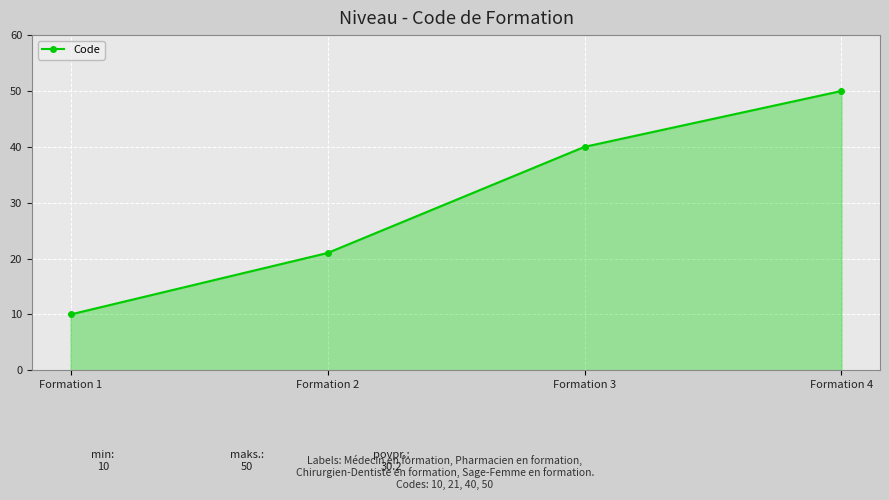

Rank the categories by value from highest to lowest.

Formation 4, Formation 3, Formation 2, Formation 1